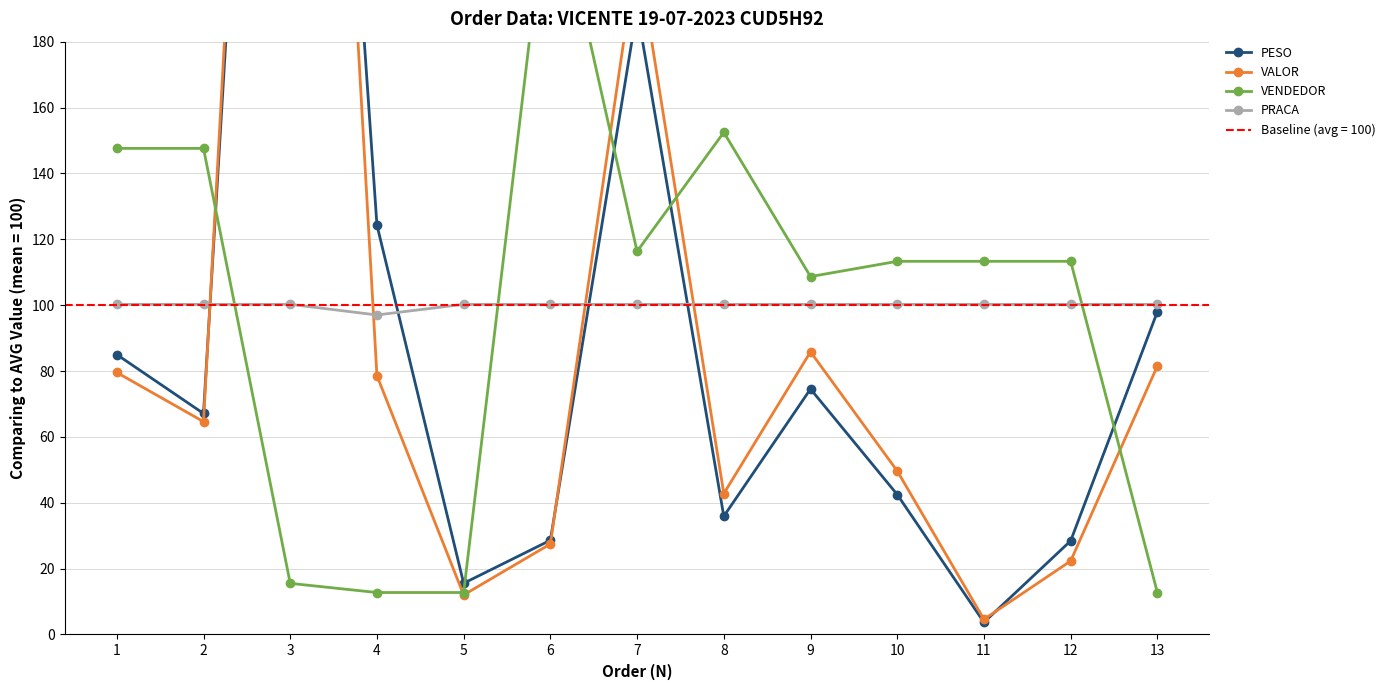

The PRACA series shows 54.3 at 3. True or false?

False